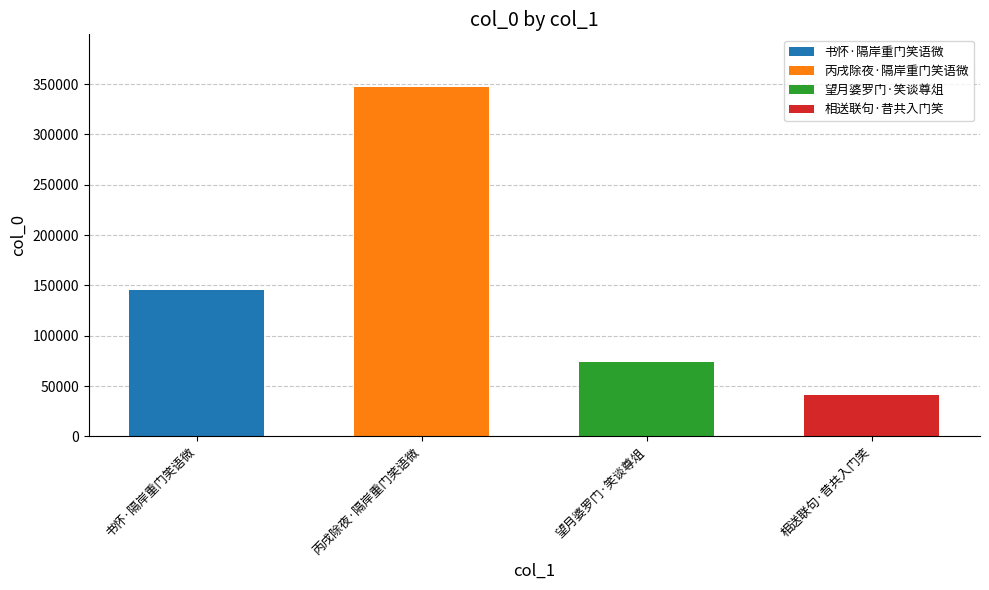

At which category does the chart reach its peak across all series?

丙戌除夜·隔岸重门笑语微